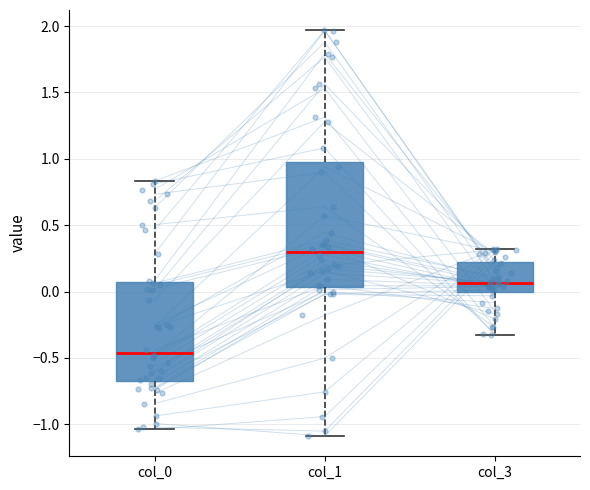

Comparing the boxes themselves (not the whiskers), which one is the tallest?

col_1